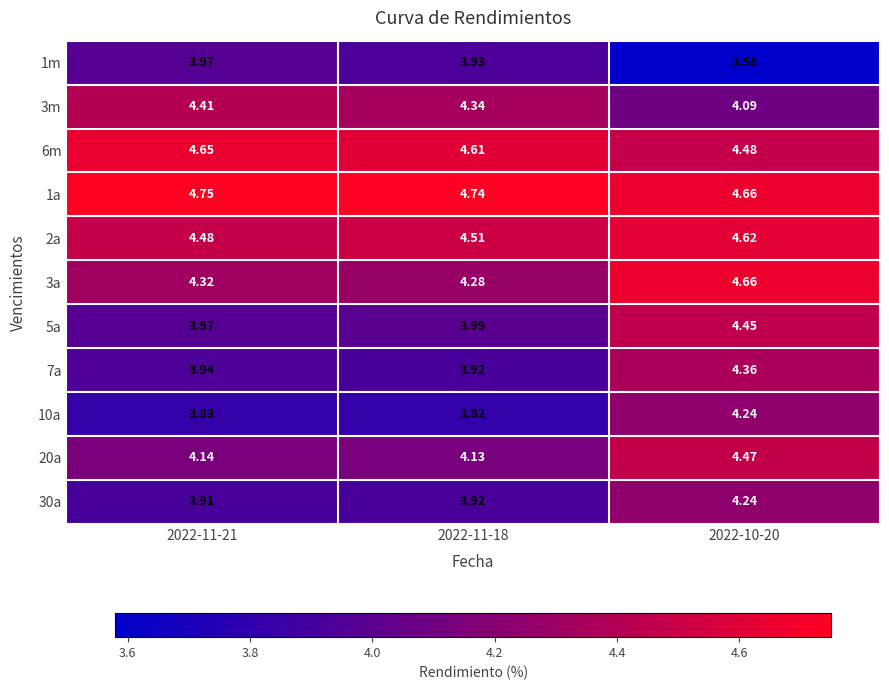

What is the spread (max minus min) of values at 2022-11-18?

0.9